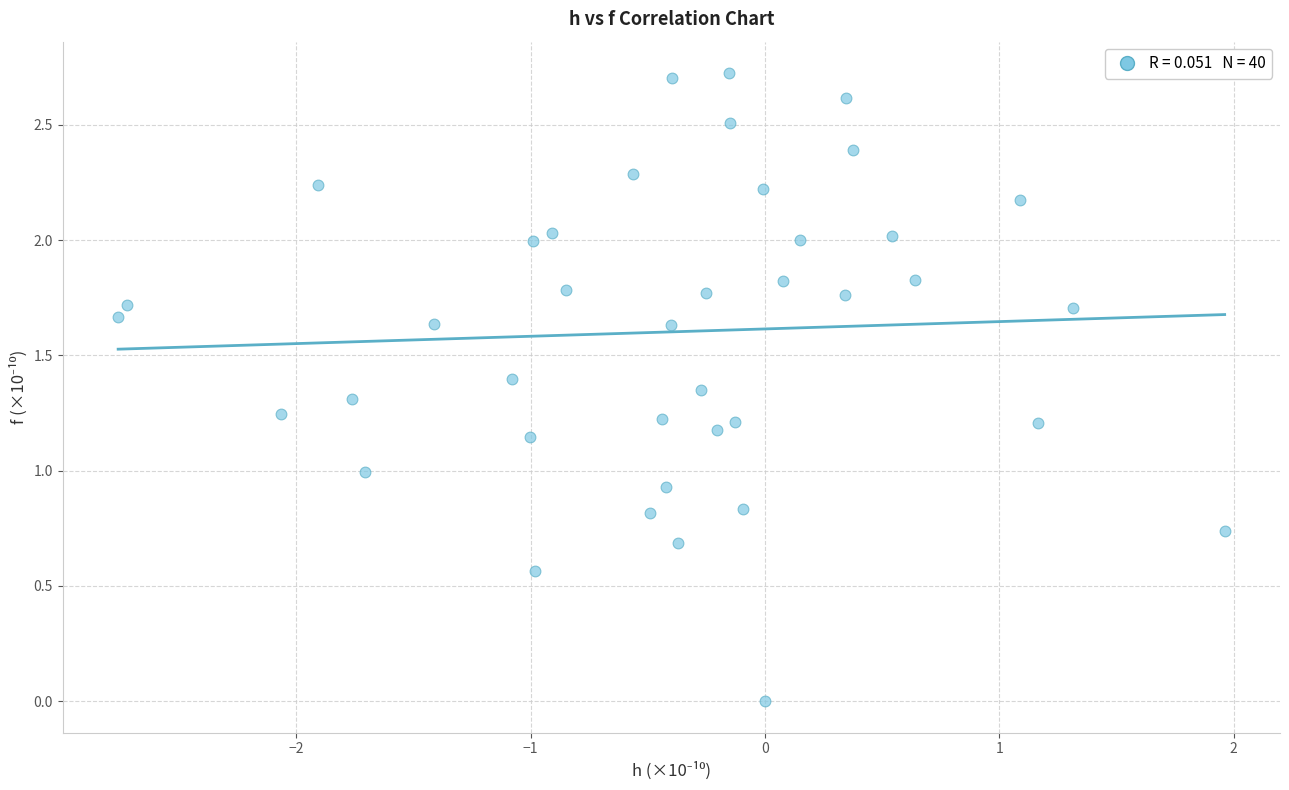

What is the range of Y values (max minus min)?

2.7